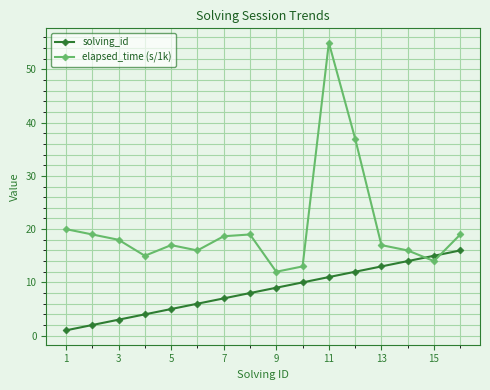

Which series ends up on top after the final intersection of elapsed_time (s/1k) and solving_id?

elapsed_time (s/1k)